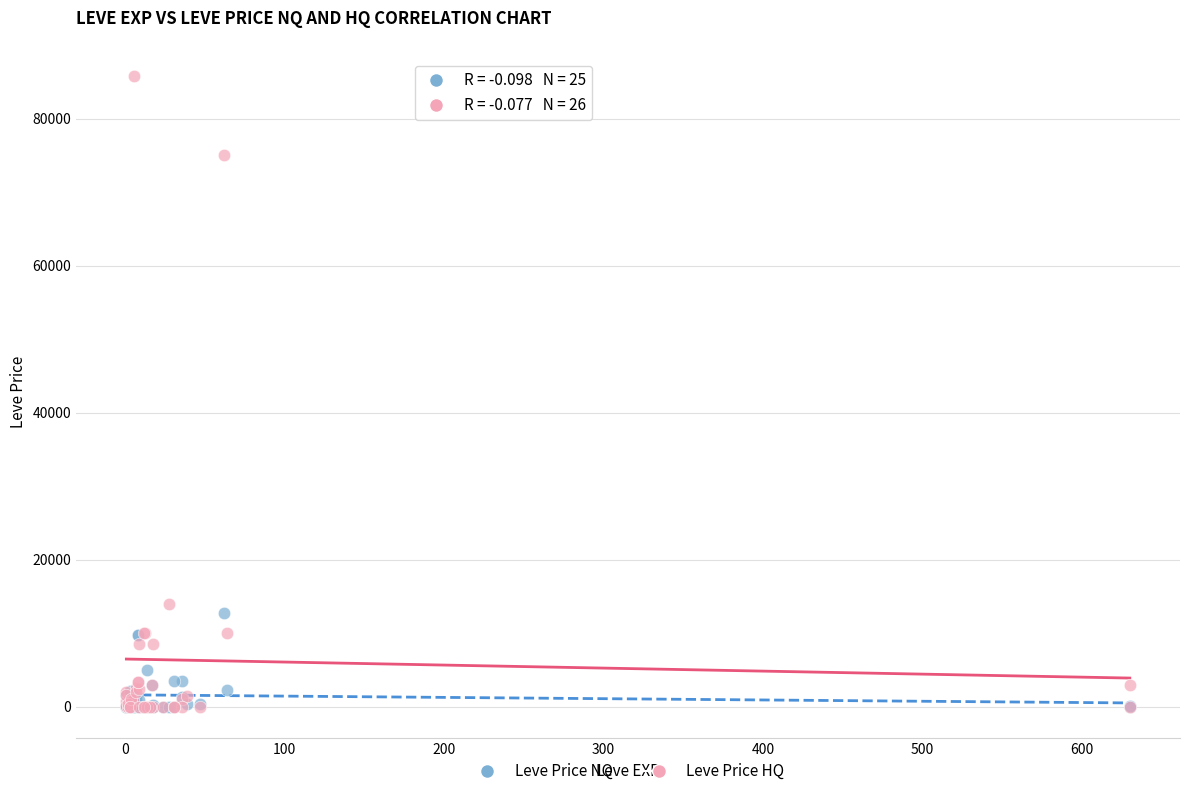

Across all series, what Y value is closest to 42892?

13999